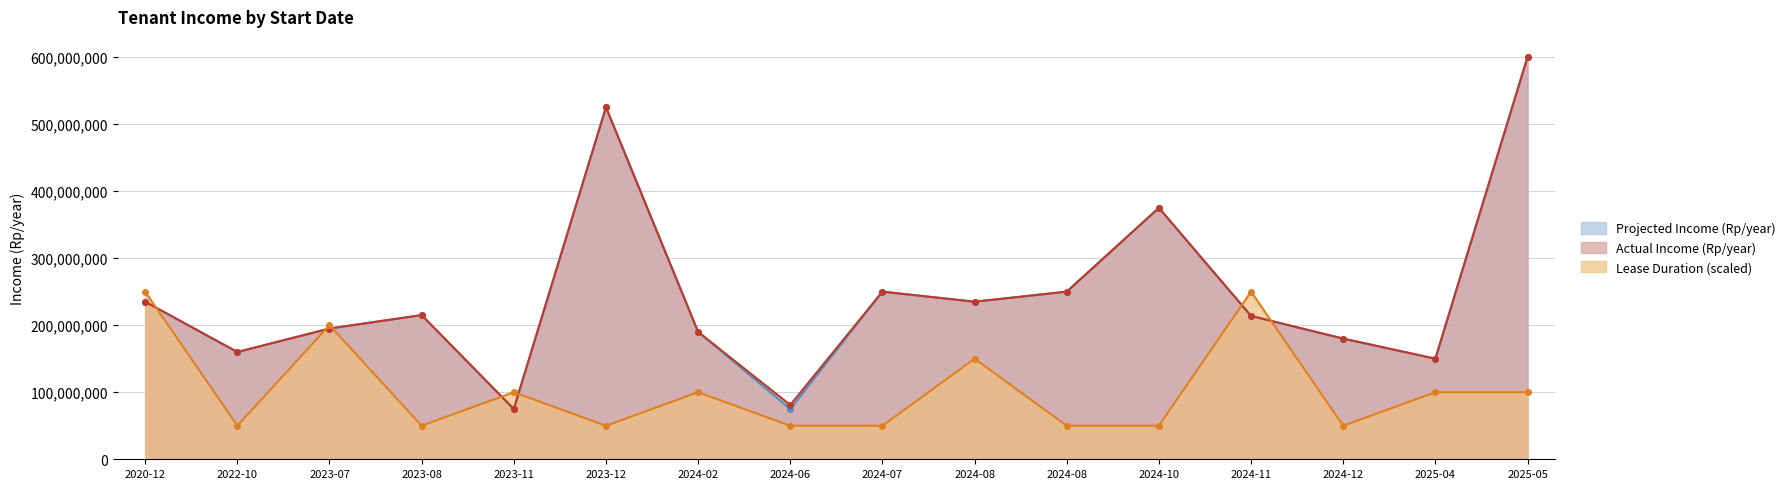

At which category is the sum across all series the highest?

2025-05